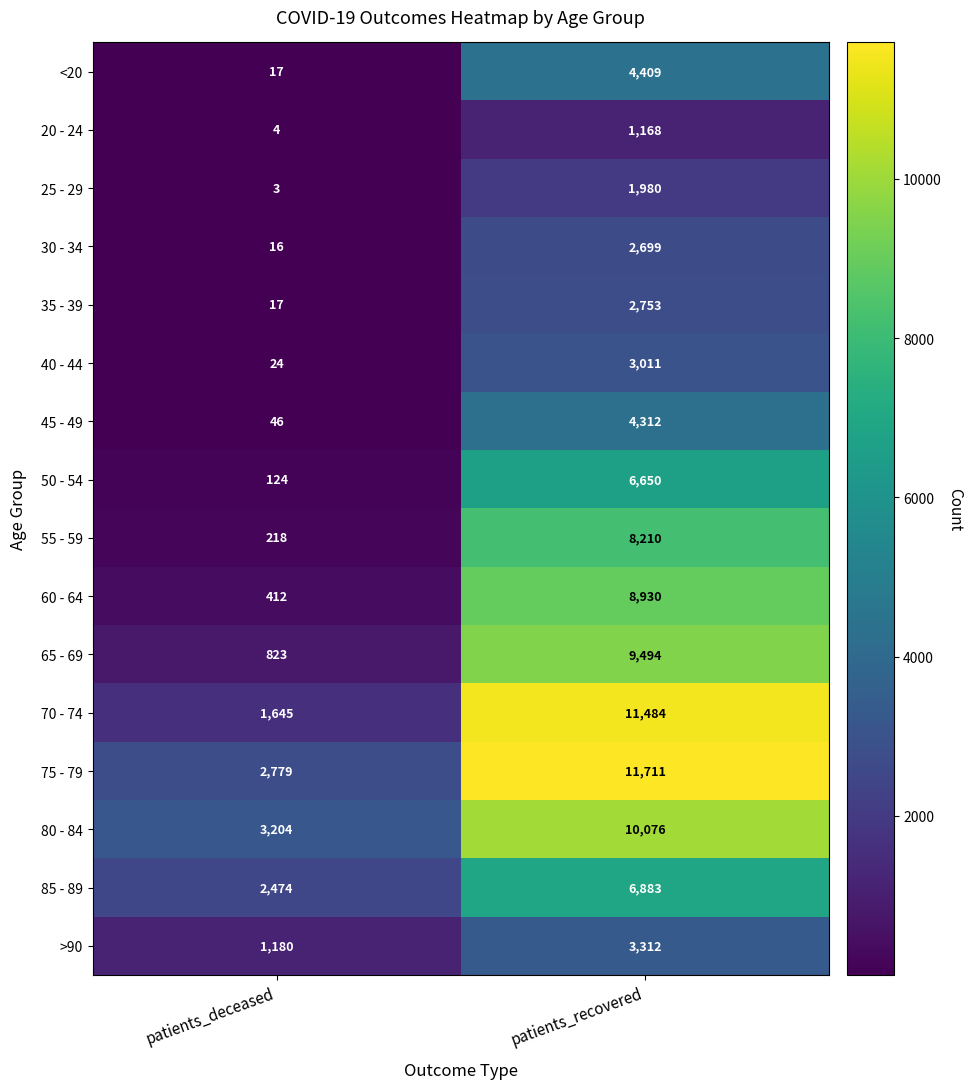

How many distinct data groups are displayed?

16